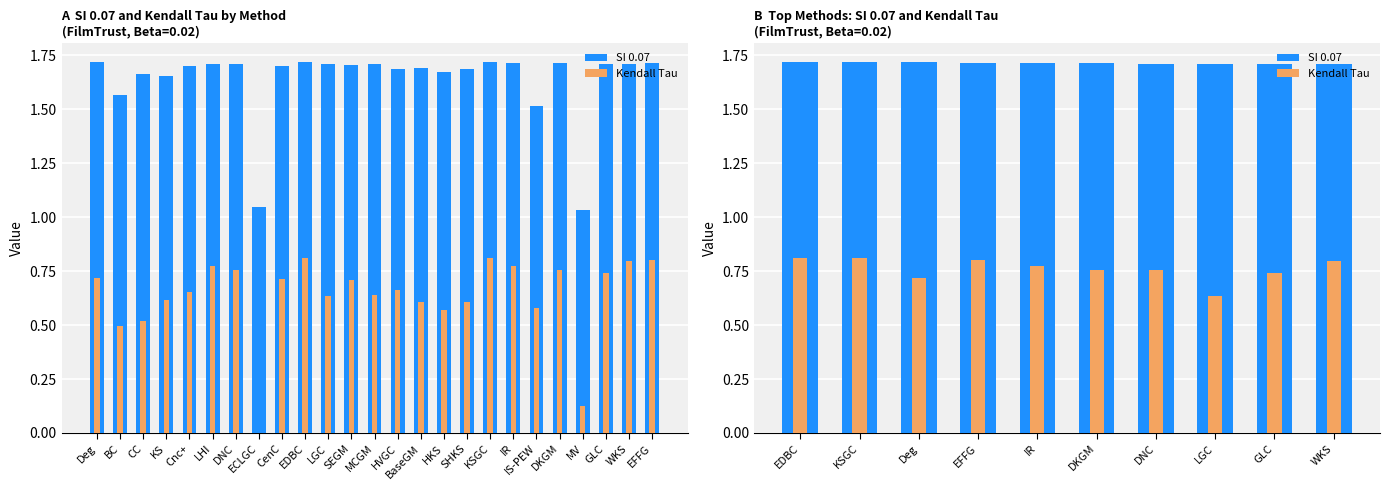

Are the bars grouped side by side (vs. stacked)?

Yes